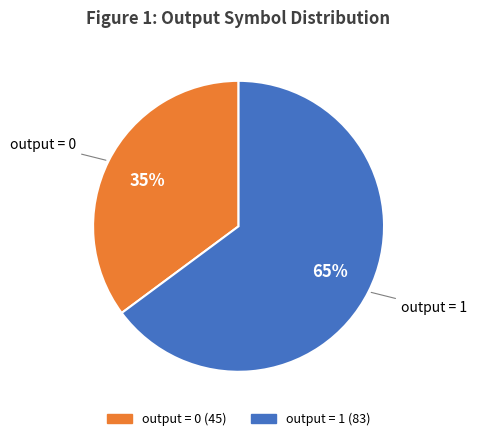

Does any single category account for the majority?

Yes